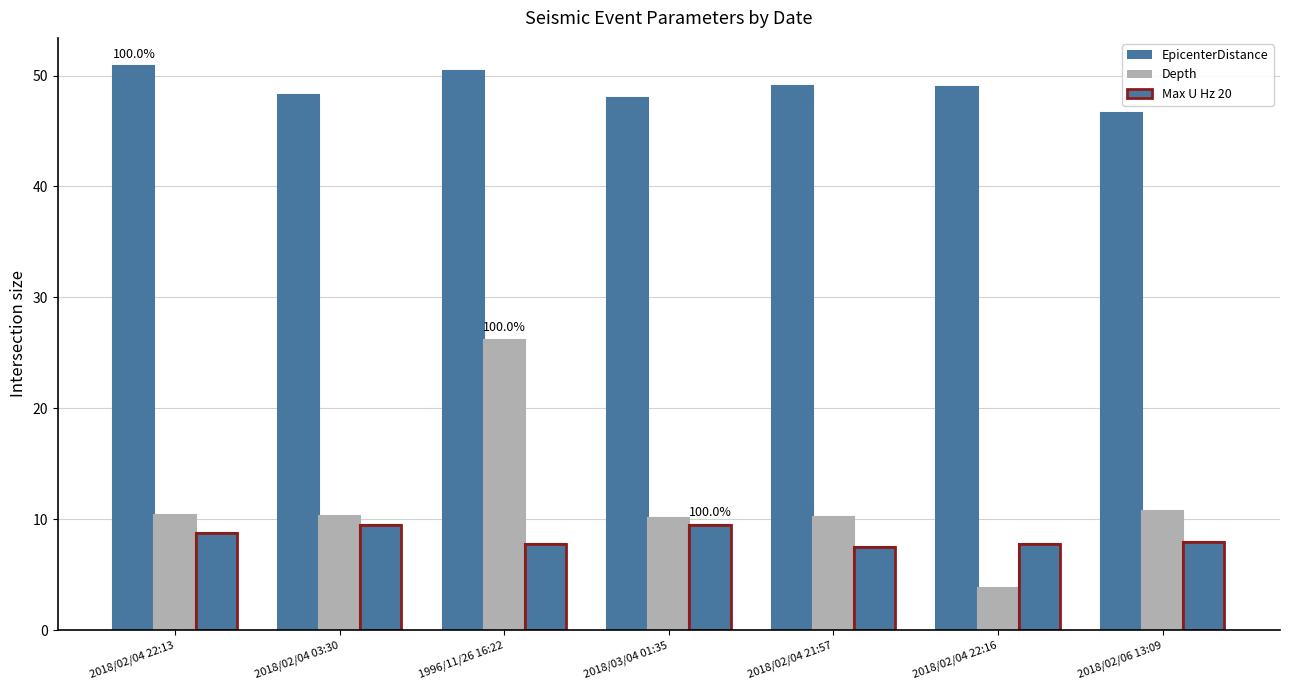

How many groups of bars are there?

7